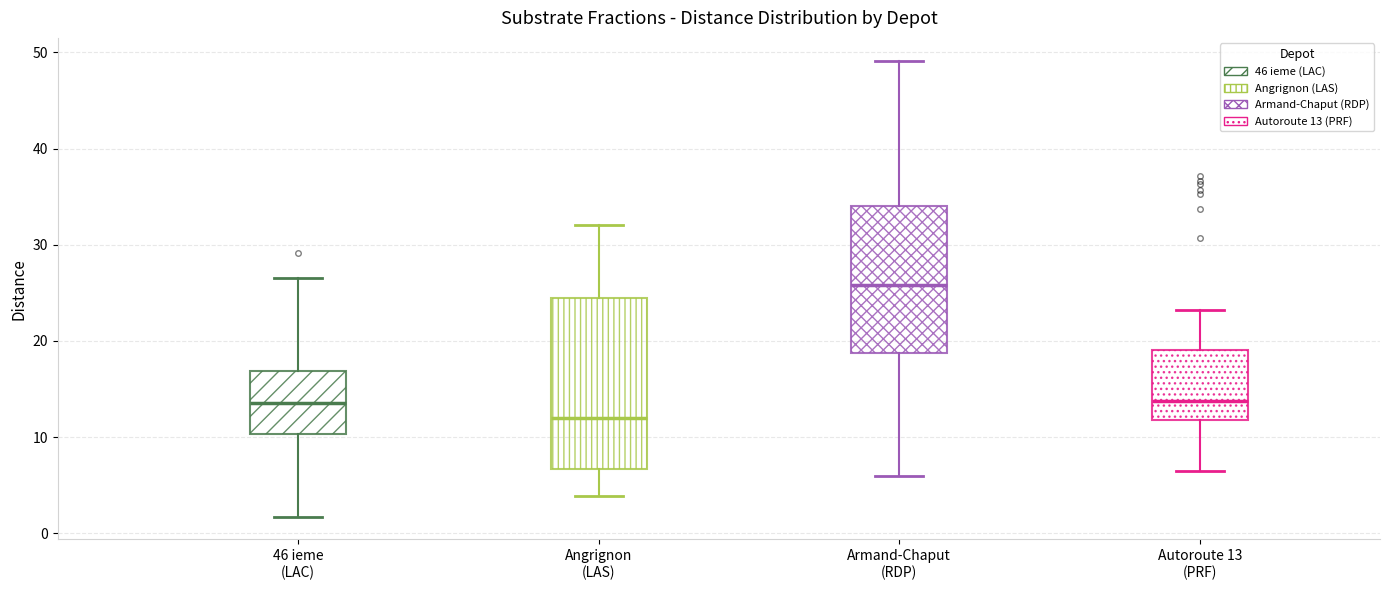

Reading left to right, read every box against the y-axis: the position of its median line, the range the box covers, and the ends of its whiskers. The values are not printed on the chart, so give them approximately, as read against the axis.

46 ieme (LAC): median 14, box 10 to 17, whiskers 2 to 27
Angrignon (LAS): median 12, box 7 to 24, whiskers 4 to 32
Armand-Chaput (RDP): median 26, box 19 to 34, whiskers 6 to 49
Autoroute 13 (PRF): median 14, box 12 to 19, whiskers 7 to 23